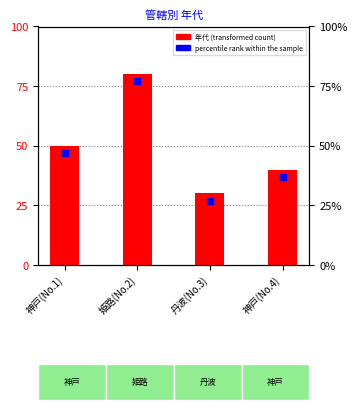

Where is the data nearest to the value 55?

神戸(No.1)